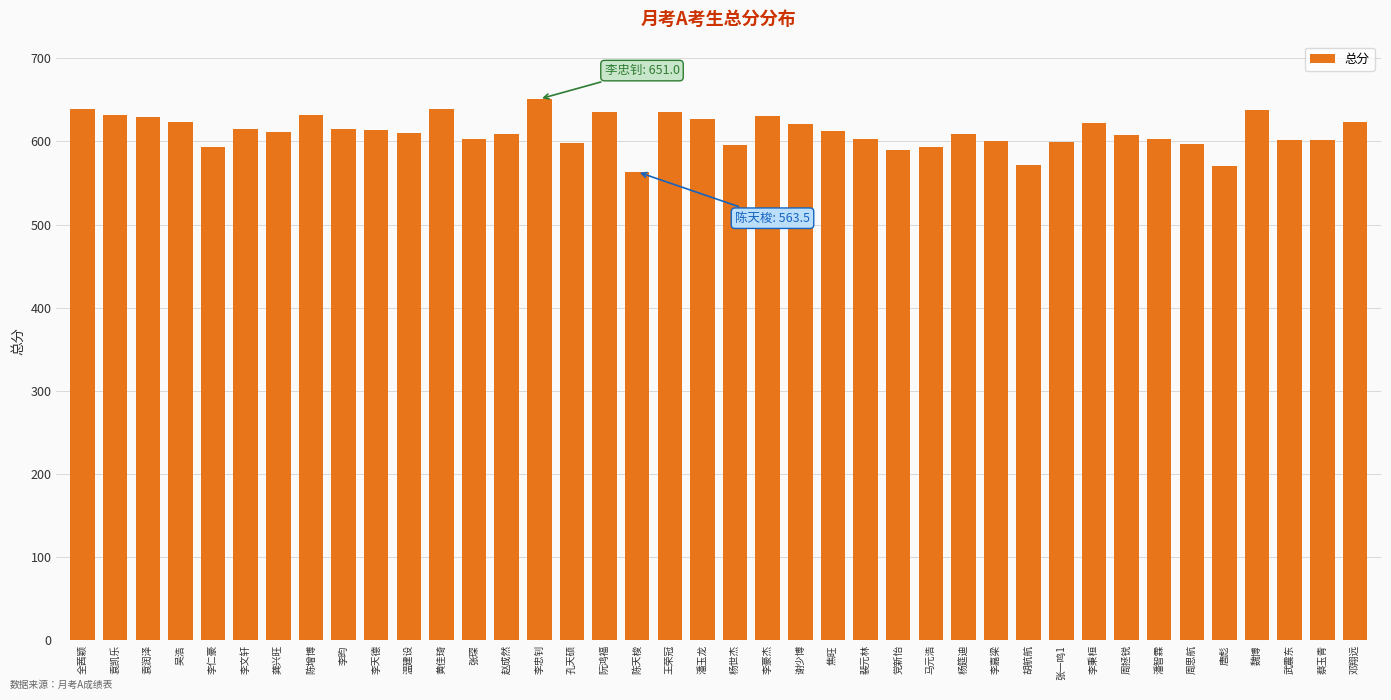

True or false: the data shows 403.0 at 李秉桓.

False